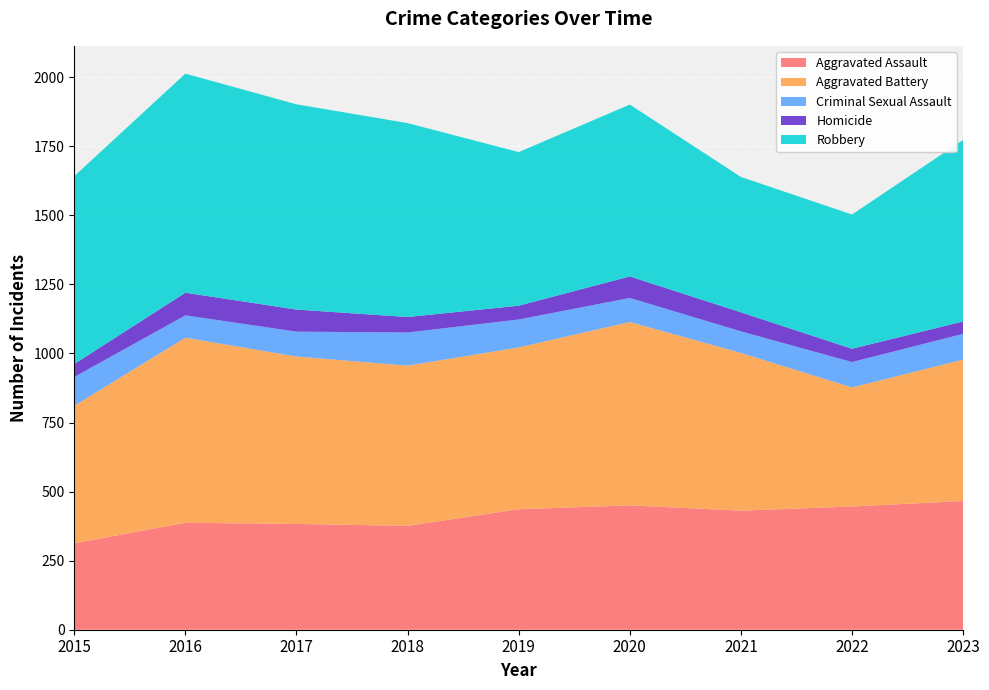

Reading left to right, transcribe all the data shown in this chart.

Aggravated Assault: 313	387	383	376	436	450	431	446	466
Aggravated Battery: 498	670	606	580	586	664	571	431	512
Criminal Sexual Assault: 104	81	90	120	101	87	78	92	93
Homicide: 47	82	80	56	50	78	69	48	45
Robbery: 680	793	743	702	556	622	490	486	657